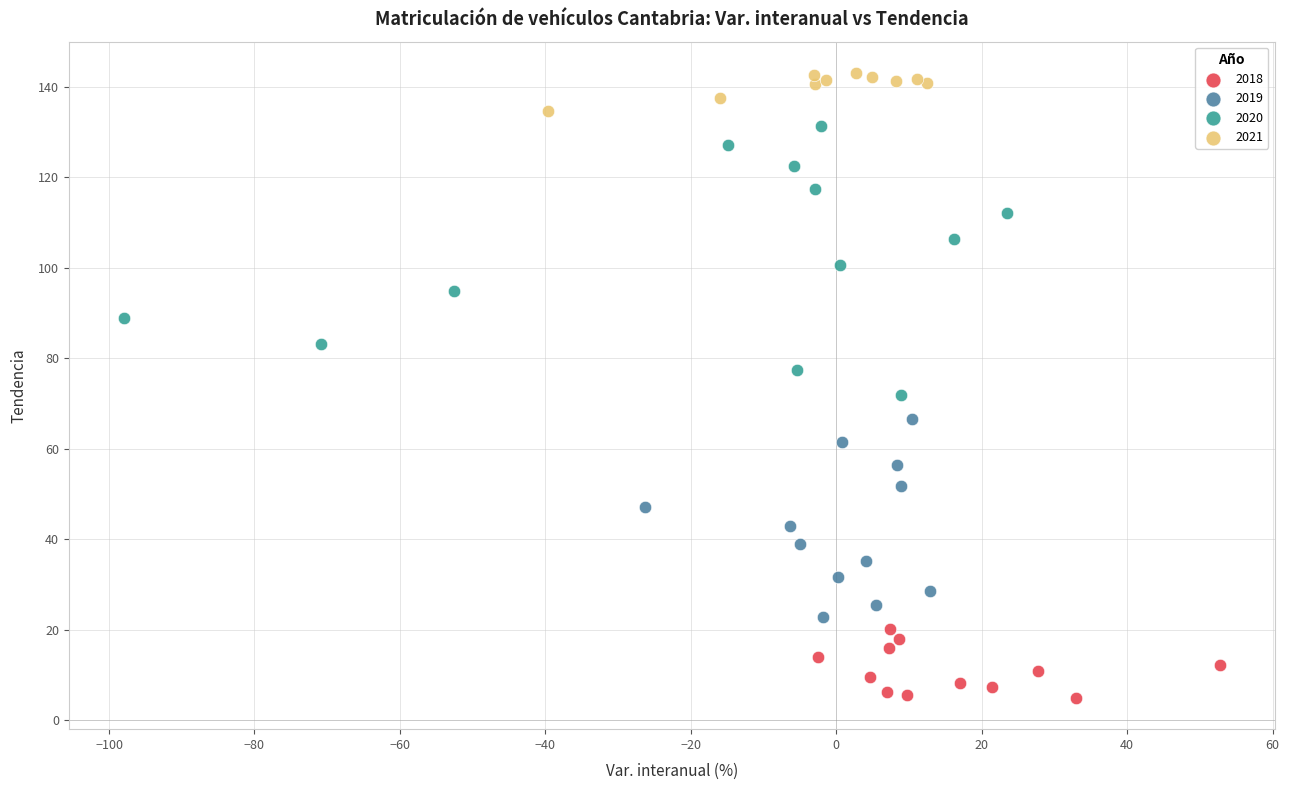

Which series reaches the maximum Y coordinate?

2021